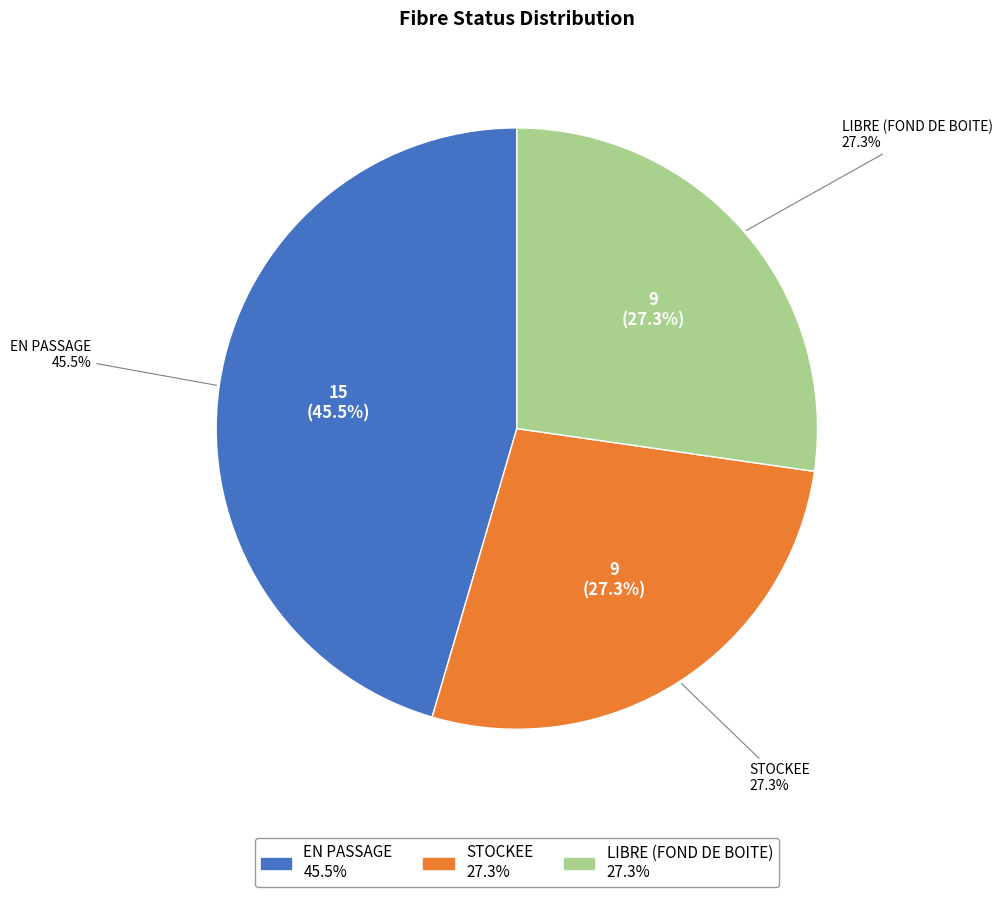

Count the number of slices in the pie.

4